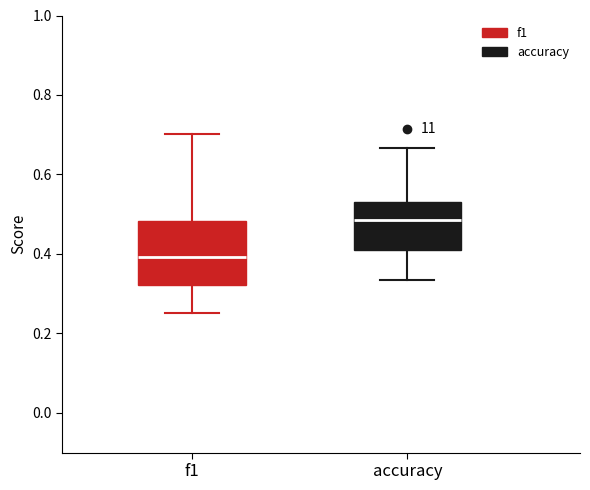

Reading left to right, read every box against the y-axis: the position of its median line, the range the box covers, and the ends of its whiskers. The values are not printed on the chart, so give them approximately, as read against the axis.

f1: median 0.40, box 0.32 to 0.48, whiskers 0.26 to 0.70
accuracy: median 0.48, box 0.42 to 0.52, whiskers 0.34 to 0.66